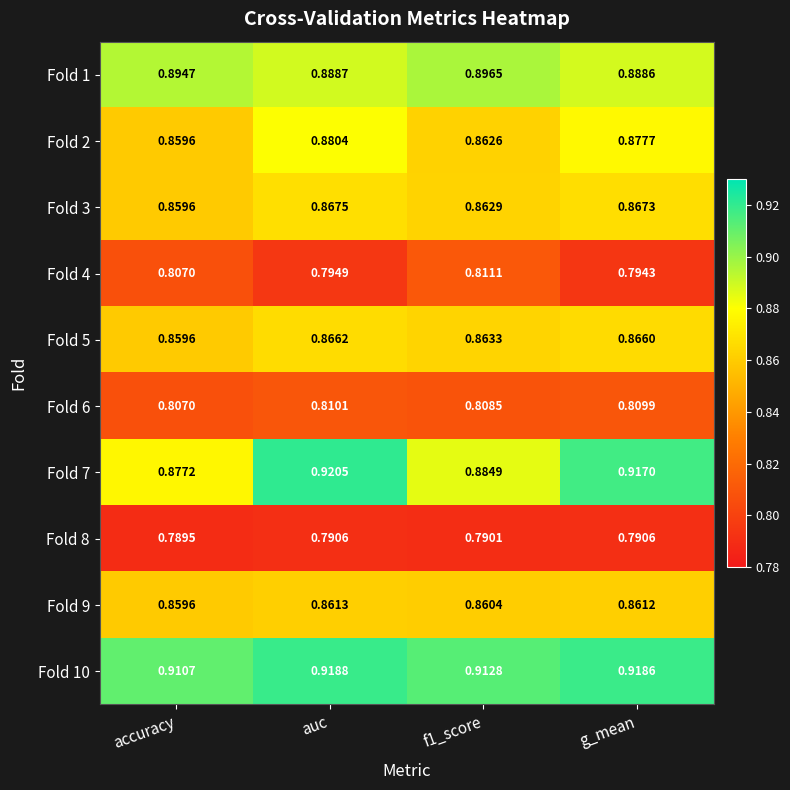

What is the total value across all series at g_mean?

8.6